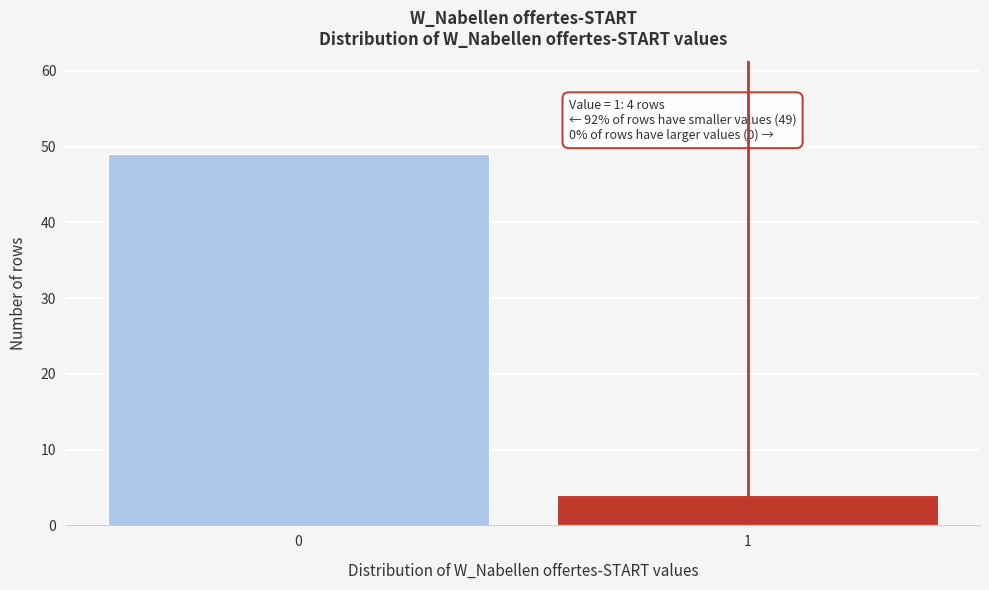

Reading left to right, list all the values displayed in this chart.

49	4